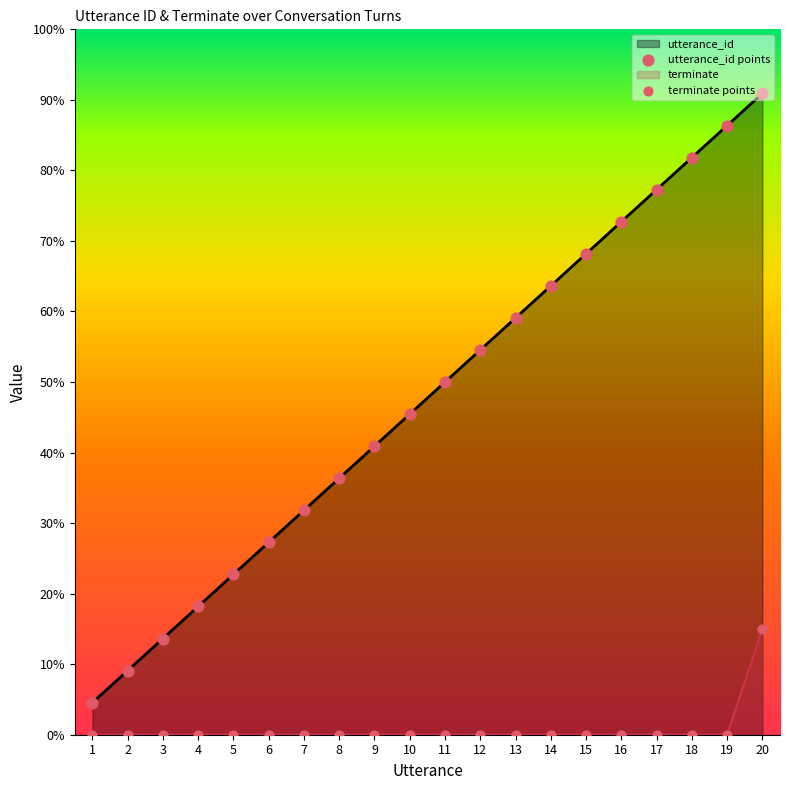

Which series reaches the maximum Y coordinate?

utterance_id